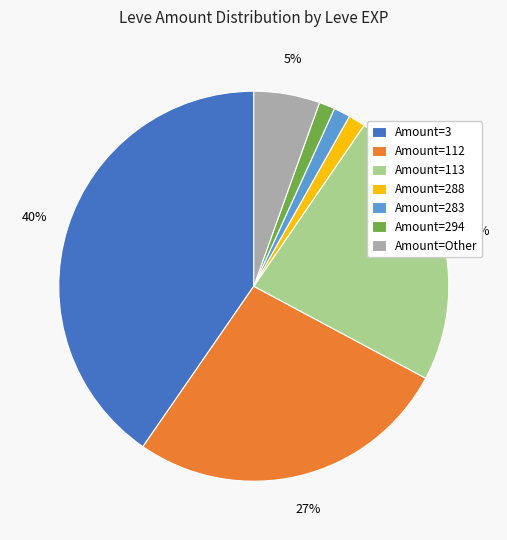

Is there any slice that represents more than half of the pie?

No